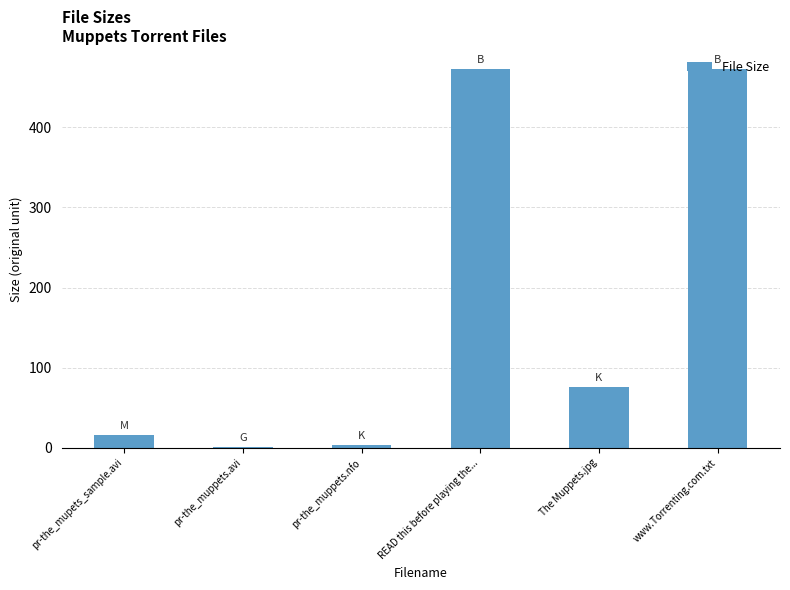

Which has a higher value, READ this before playing the... or pr-the_muppets.avi?

READ this before playing the...